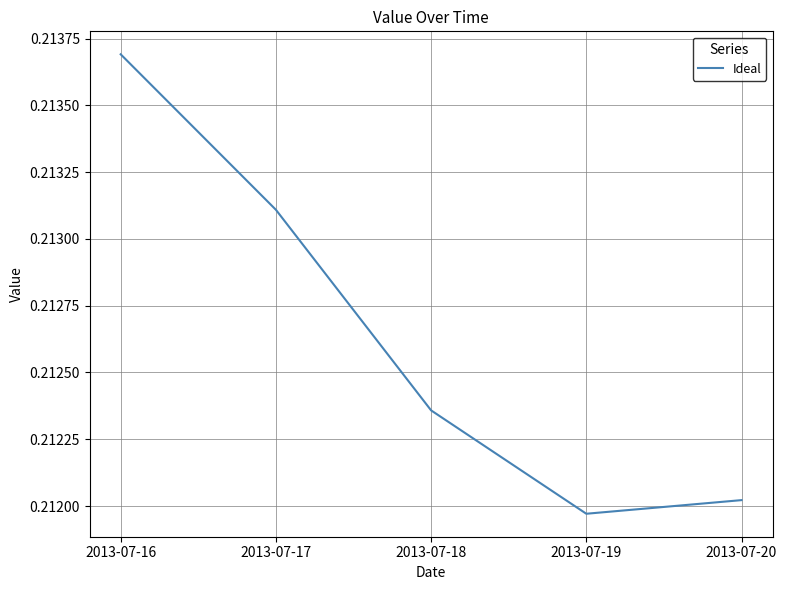

List the labels in order of value, smallest first.

2013-07-19, 2013-07-20, 2013-07-18, 2013-07-17, 2013-07-16